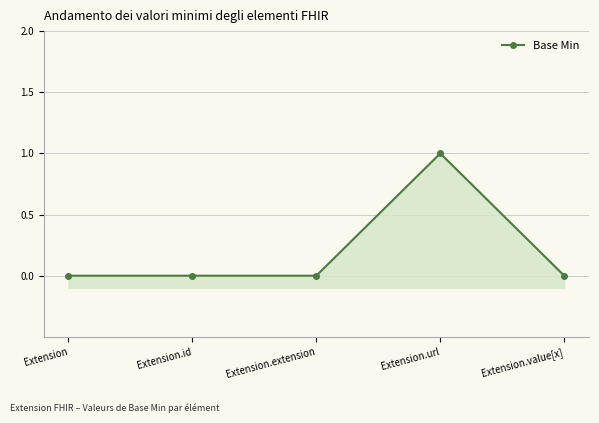

List the labels in order of value, smallest first.

Extension, Extension.id, Extension.extension, Extension.value[x], Extension.url